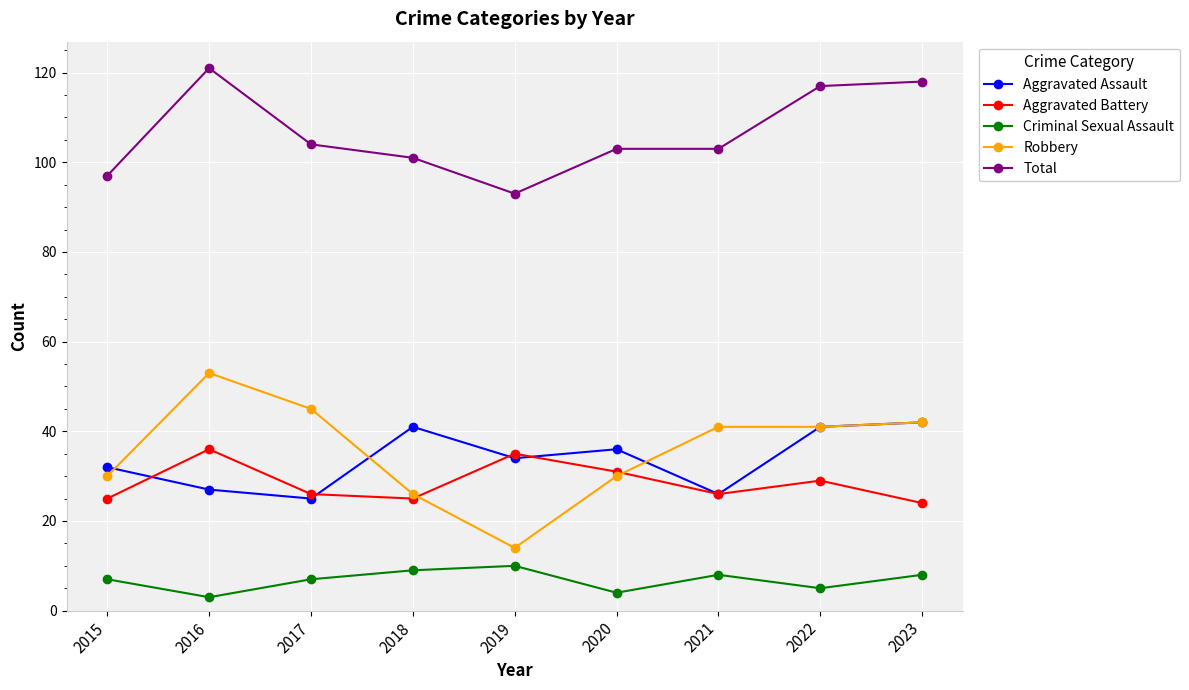

What is the maximum value shown in the chart?

121